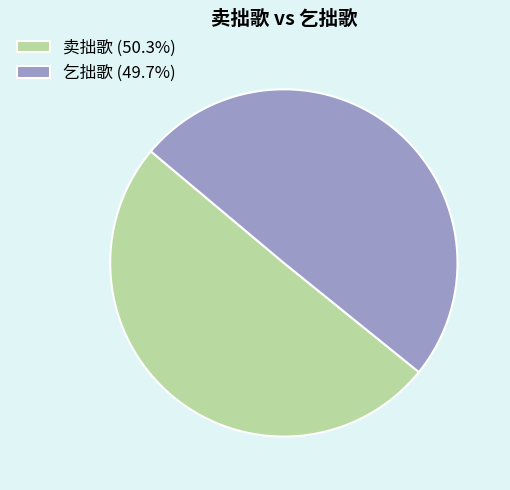

What is the ratio of the value at 卖拙歌 (50.3%) to the value at 乞拙歌 (49.7%)?

1.0